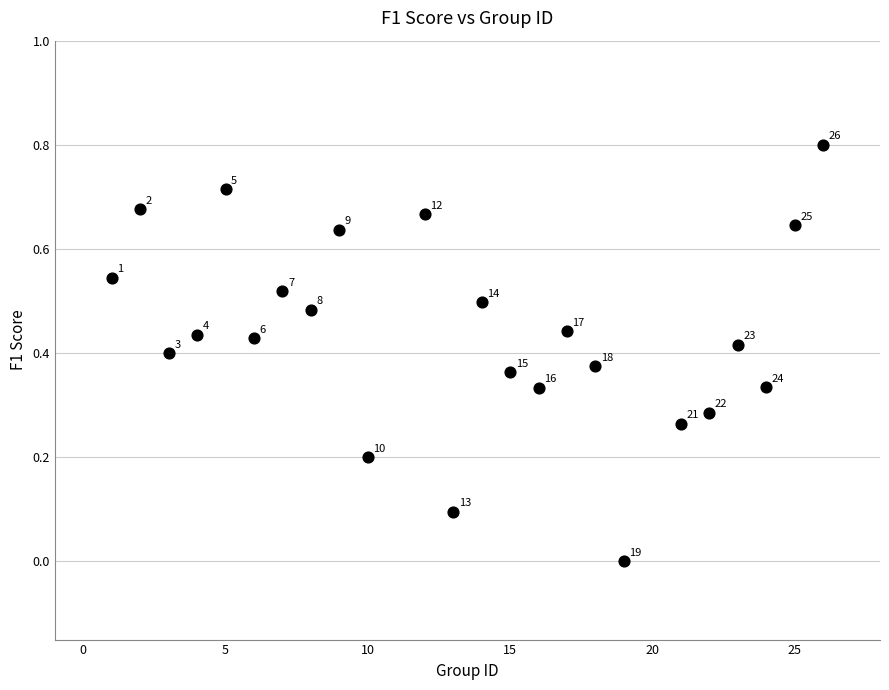

What is the range of X values (max minus min)?

25.0